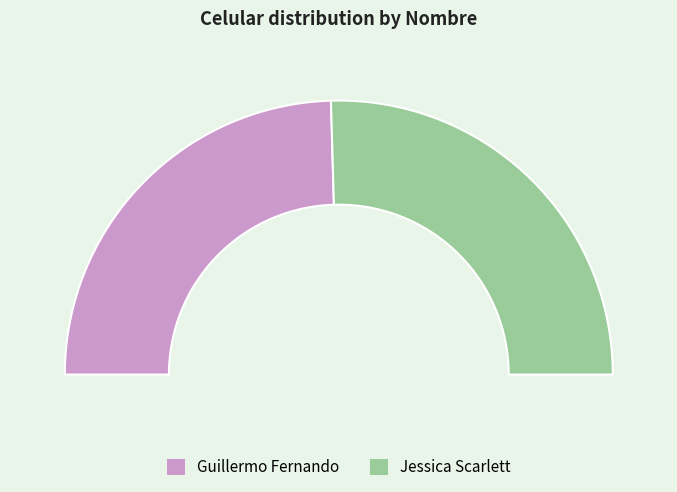

To the nearest percent, what percentage of the pie is Jessica Scarlett?

51%